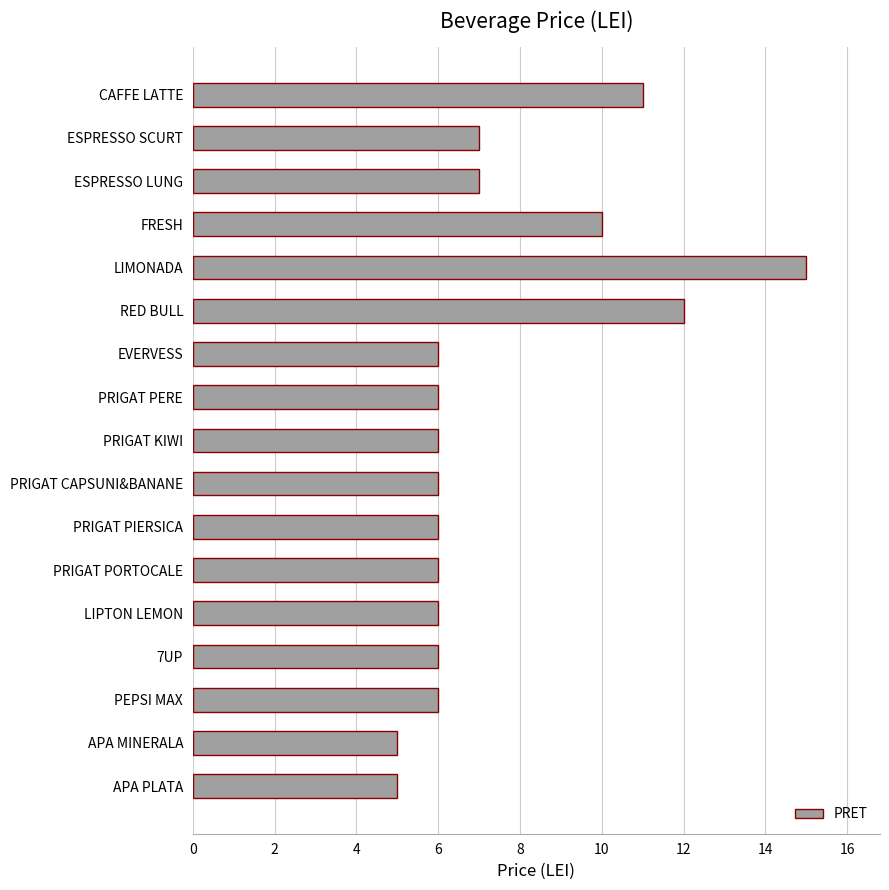

What is the maximum value shown in the chart?

15